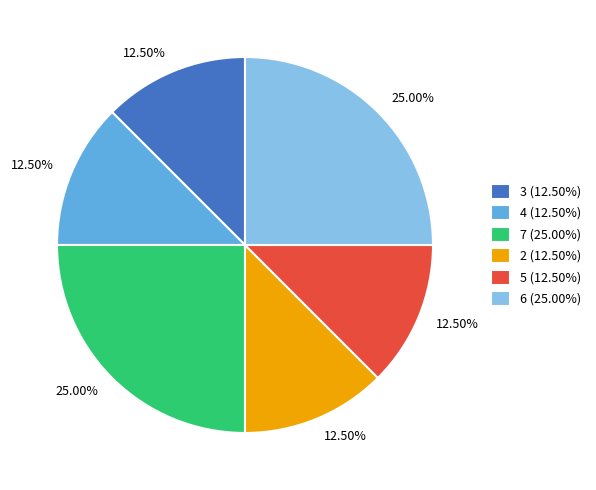

Combined, do 5 (12.50%) and 3 (12.50%) account for over 50%?

No